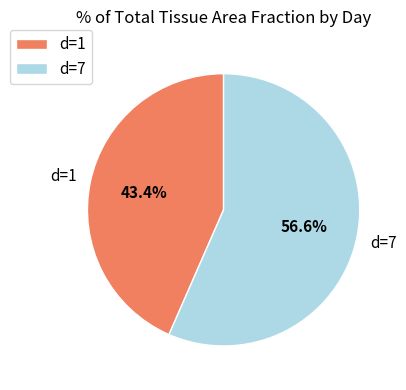

What percentage is NOT represented by d=7?

43.4%